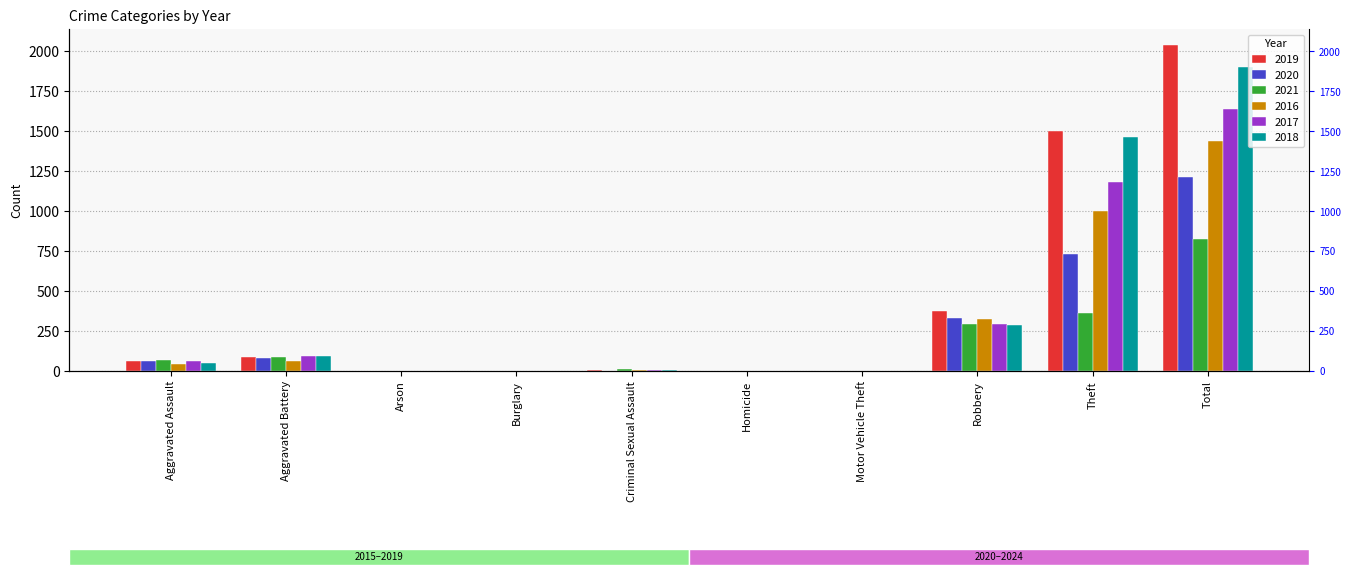

Reading left to right, transcribe all the data shown in this chart.

2019: 62	90	1	1	4	1	0	376	1503	2038
2020: 65	82	1	0	1	2	2	330	732	1215
2021: 70	89	1	1	10	3	1	293	360	828
2016: 45	60	0	0	6	1	2	323	1003	1440
2017: 63	93	0	1	5	1	1	291	1183	1638
2018: 47	95	1	0	6	1	1	286	1465	1902